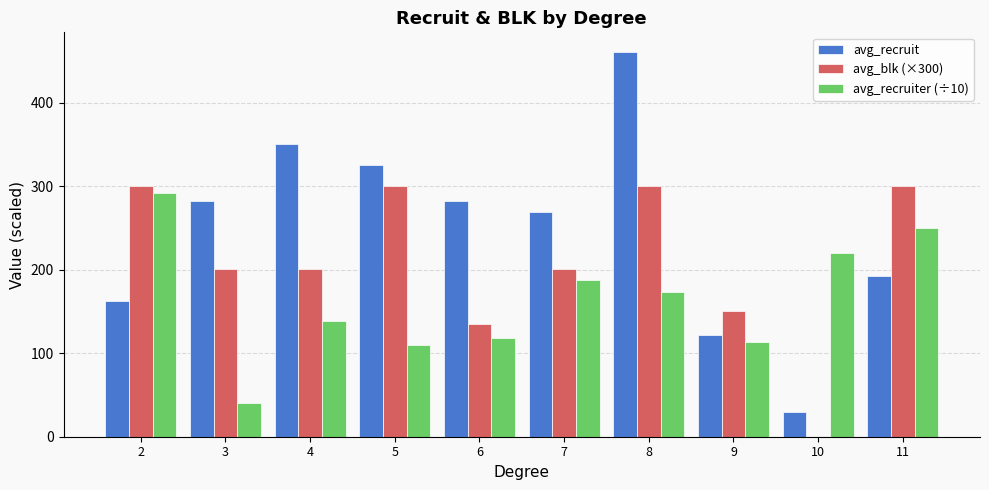

What is the sum of all avg_recruit values?

2476.6